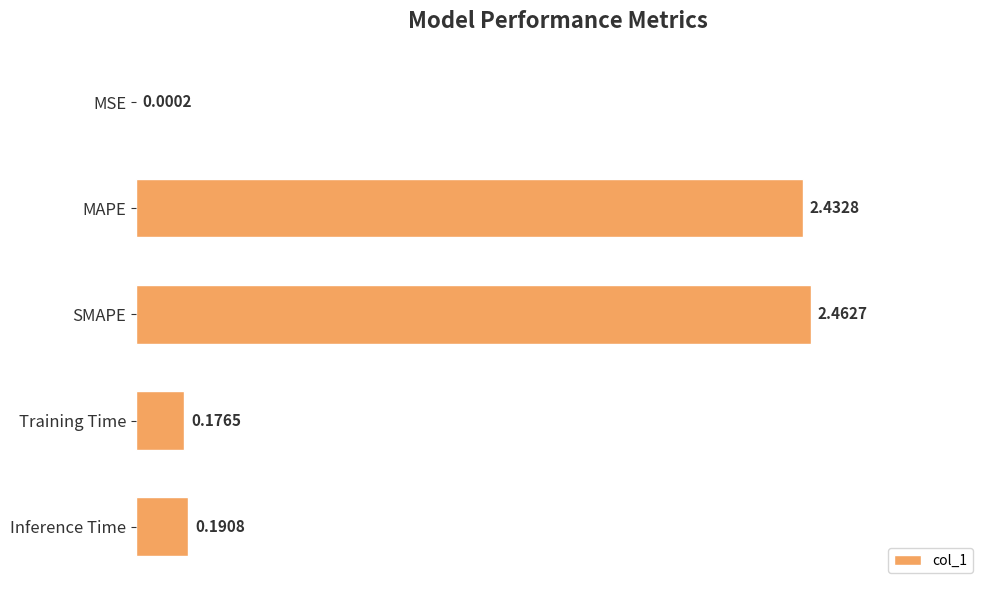

Which has a higher value, SMAPE or MAPE?

SMAPE